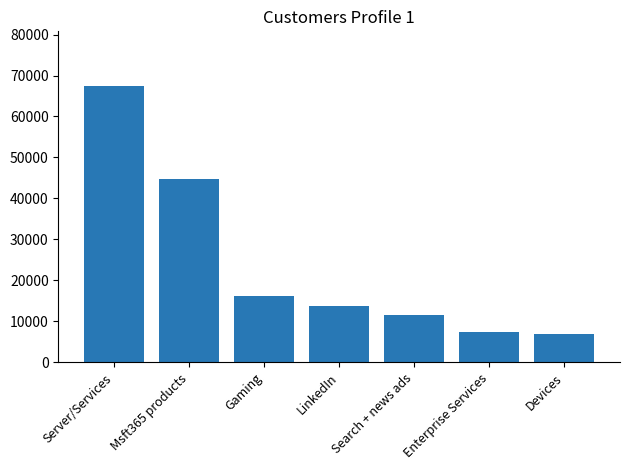

Which has a higher value, Devices or Server/Services?

Server/Services